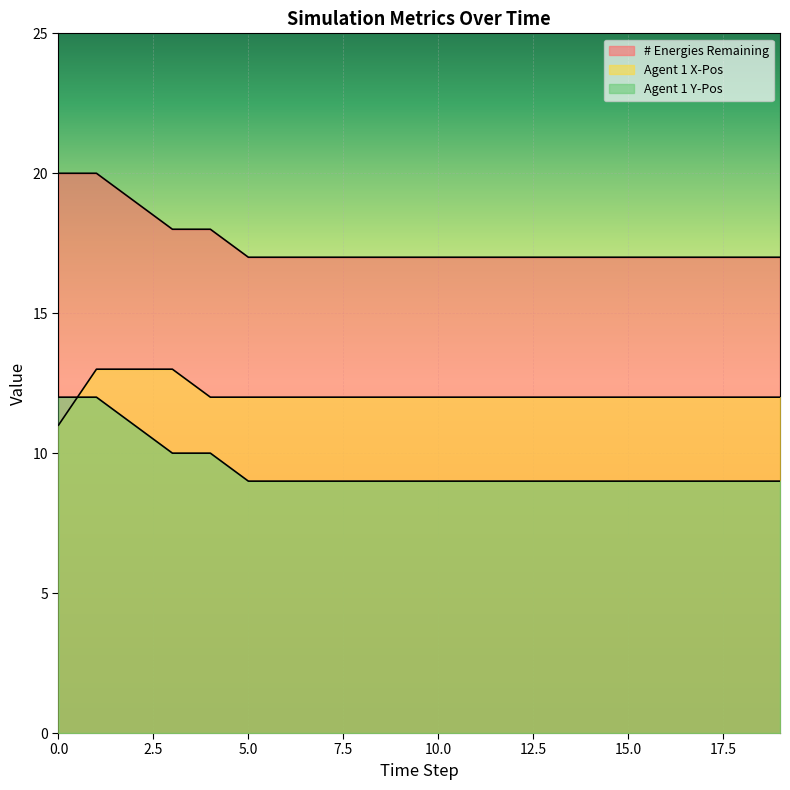

List the series in order of their peak value, highest first.

# Energies Remaining, Agent 1 X-Pos, Agent 1 Y-Pos